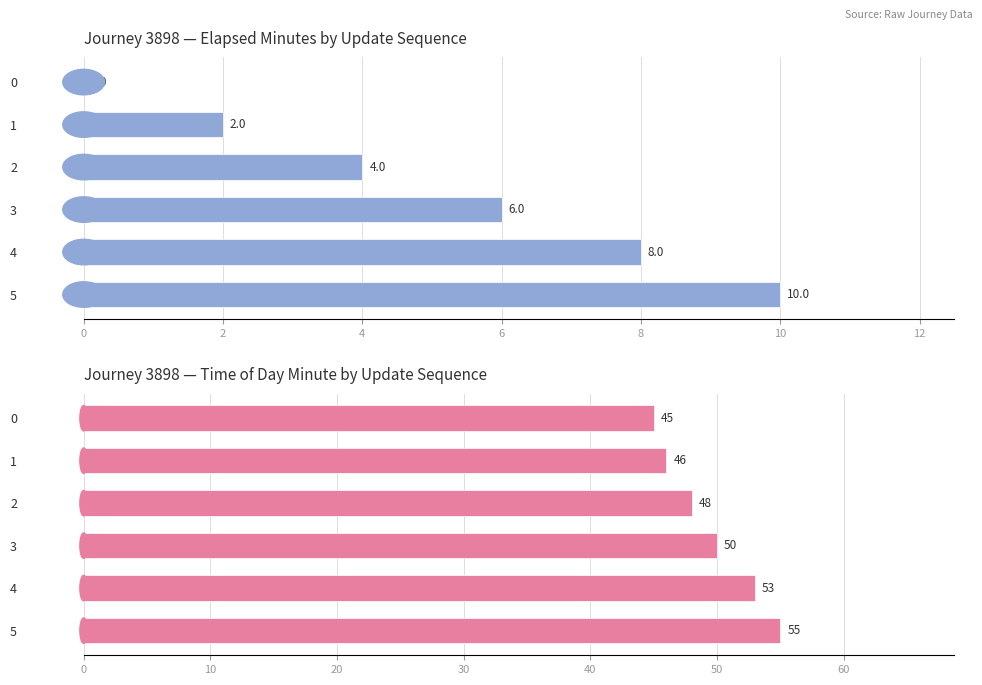

How many data points in elapsed_minutes are above 6?

2